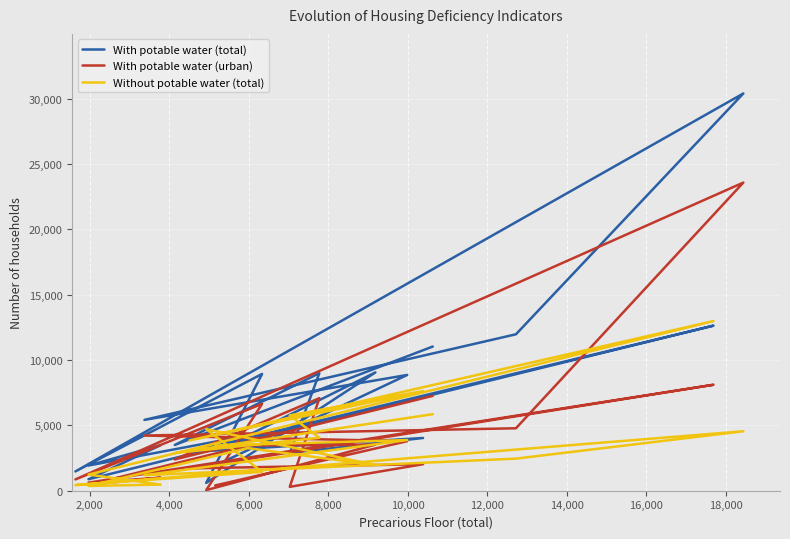

What is the sum of all With potable water (urban) values?

82226